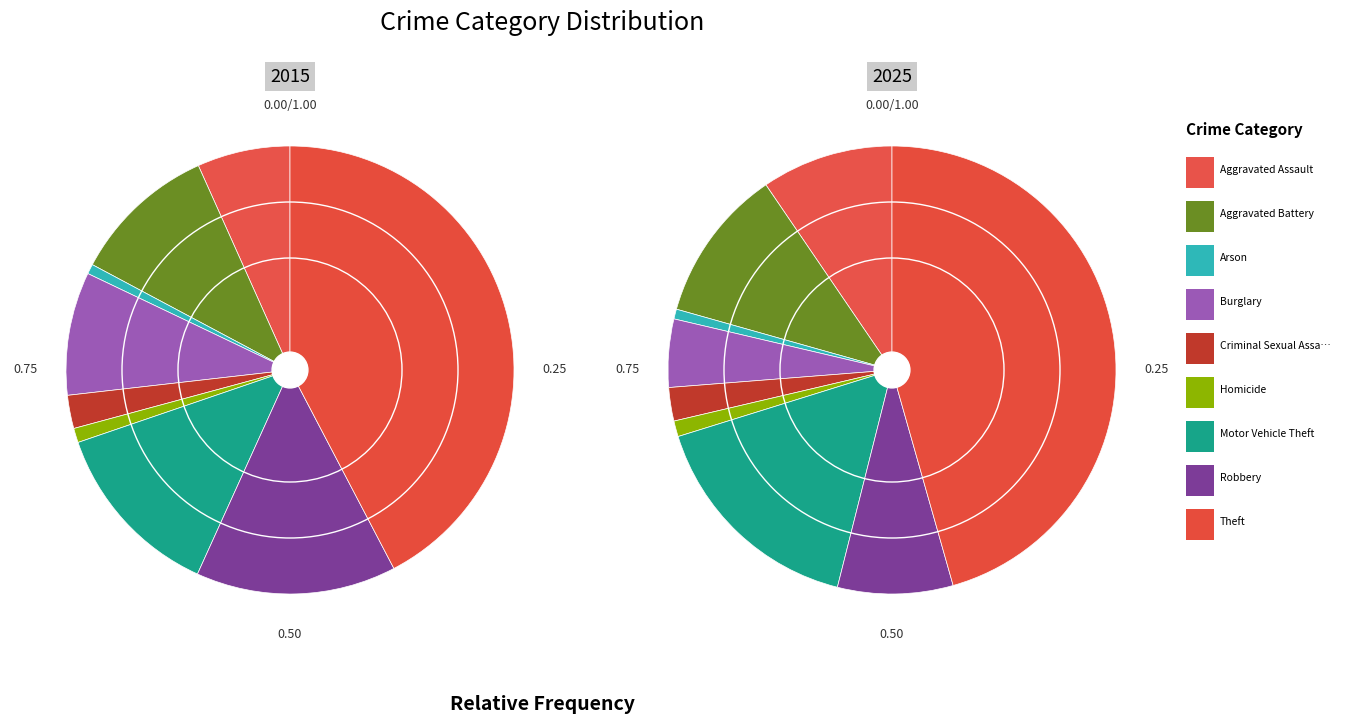

Do 8 and 6 together represent more than half of the pie?

Yes